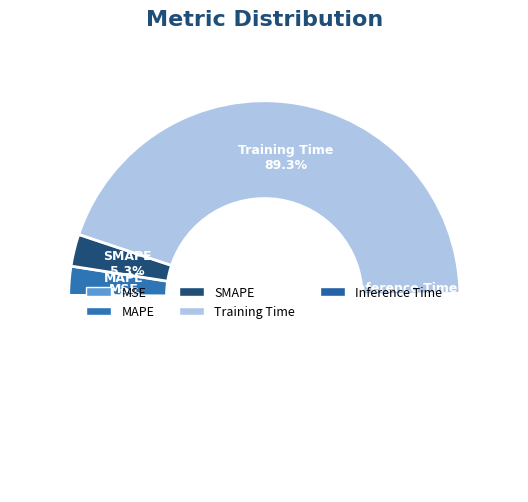

To the nearest percent, what is the difference between the Inference Time and SMAPE slice percentages?

5%